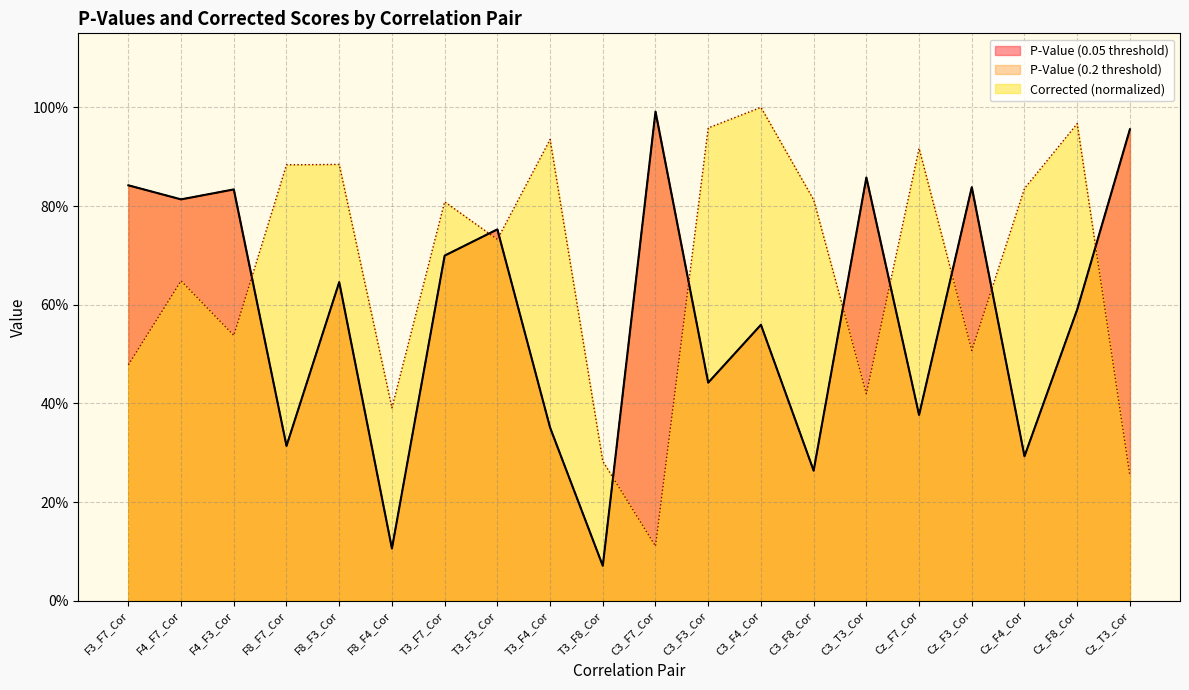

True or false: P-Value (0.05 threshold) and P-Value (0.2 threshold) cross at least once.

False